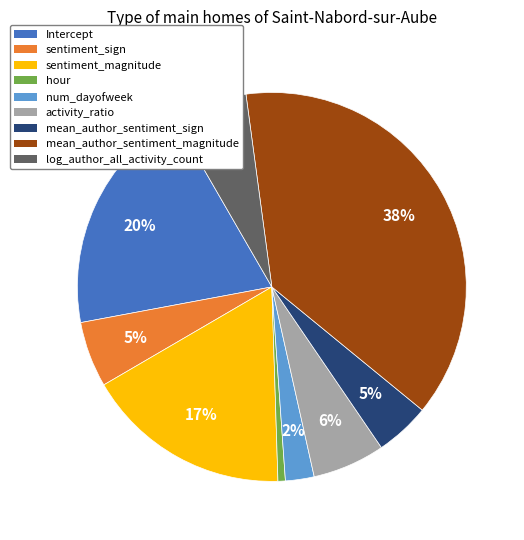

What is the smallest slice in the pie chart?

hour